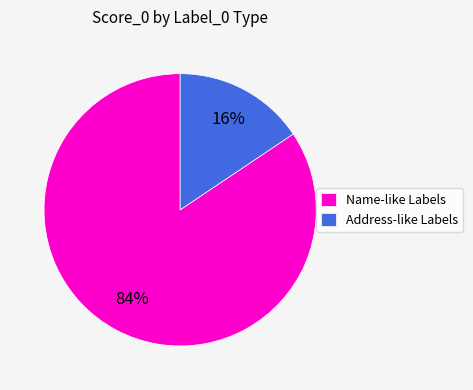

How many segments does this pie chart have?

2